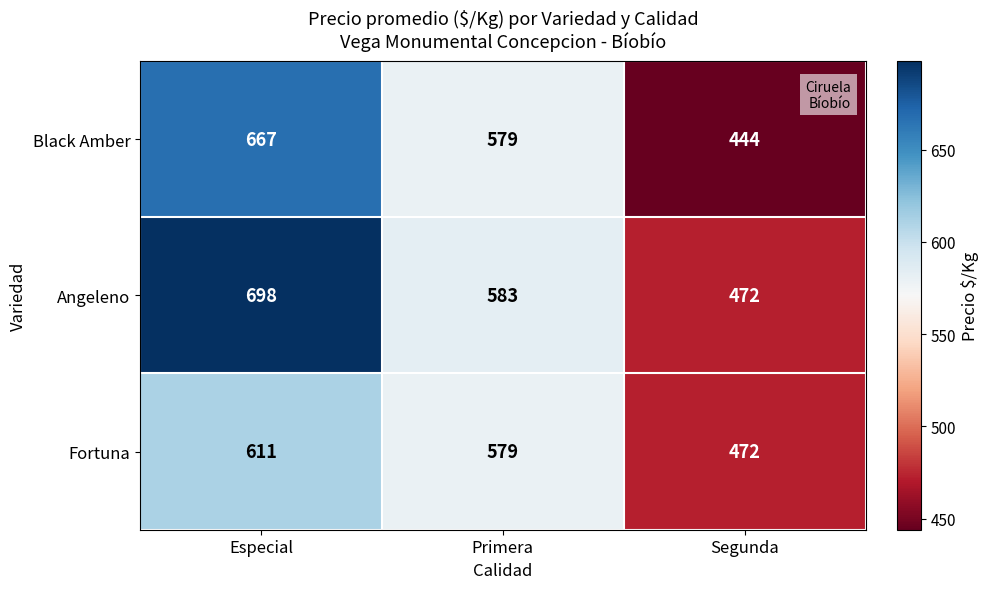

What is the sum of the Black Amber values at Especial and Segunda?

1111